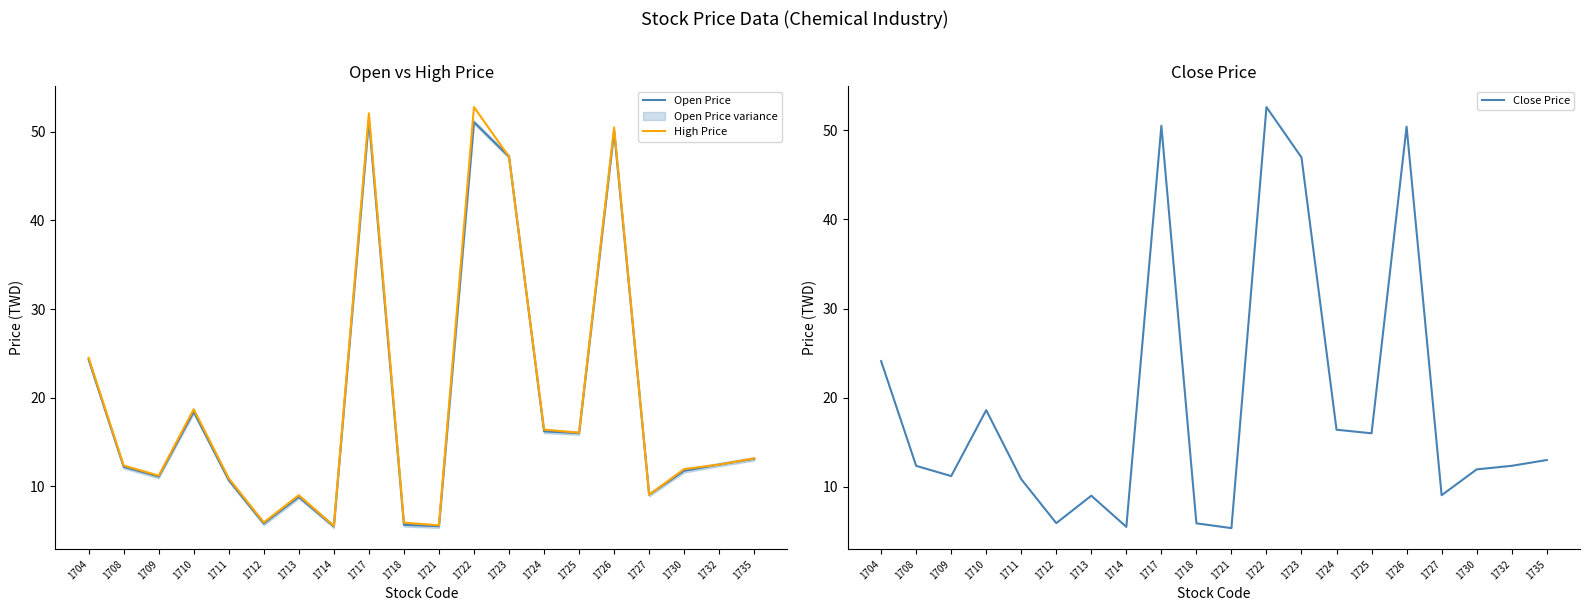

The value of Close Price at 1722 is 88.4. True or false?

False